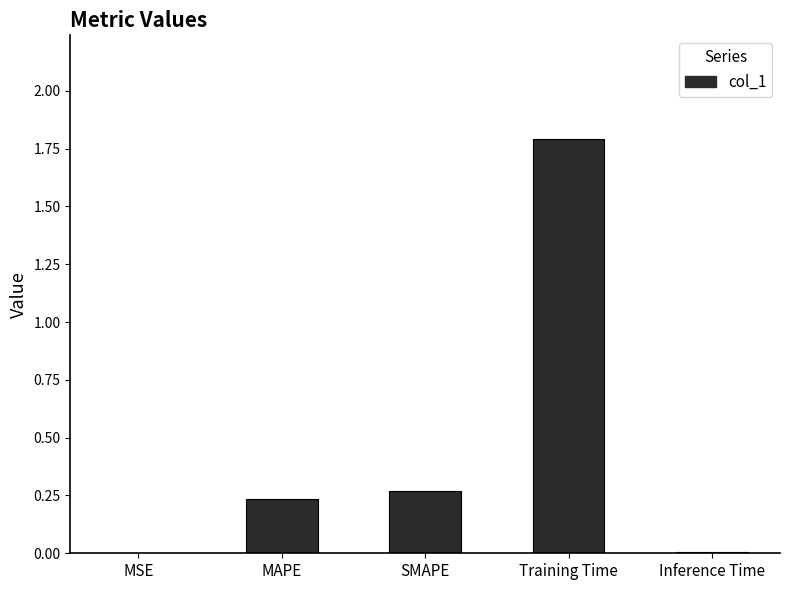

What is the approximate value at Training Time?

1.8